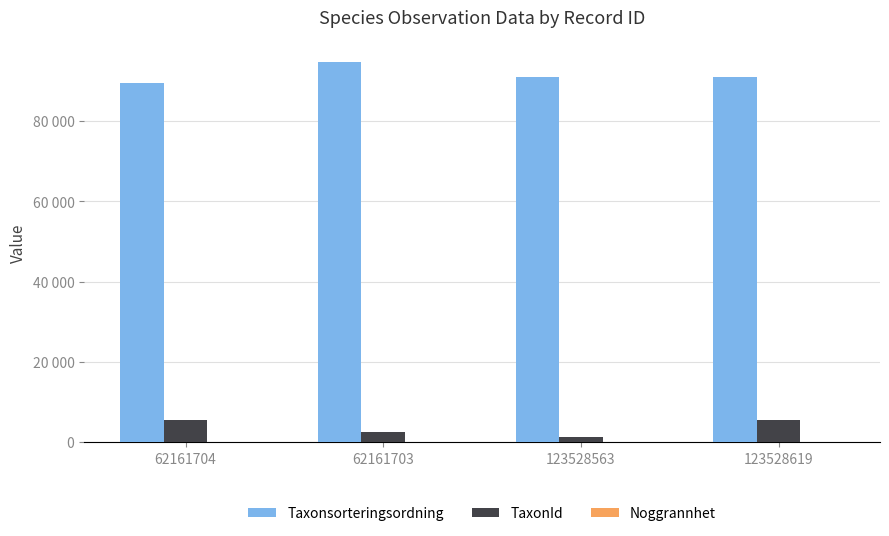

Does the chart contain stacked bars?

No